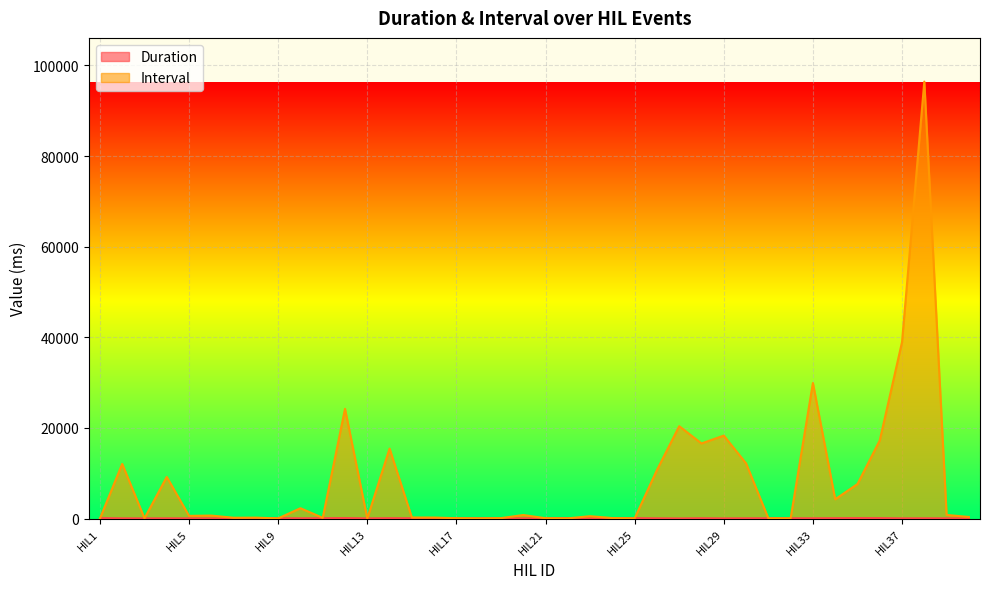

True or false: Duration and Interval cross at least once.

True